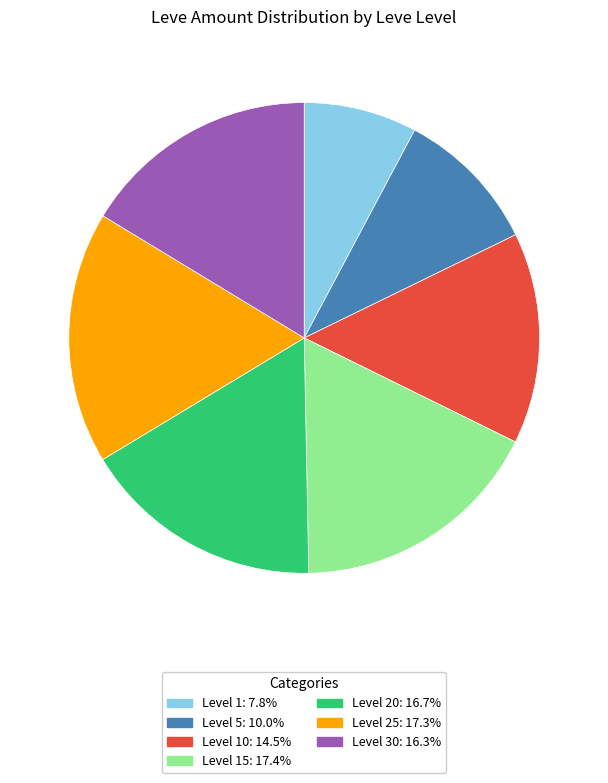

Is there a majority slice in this chart?

No